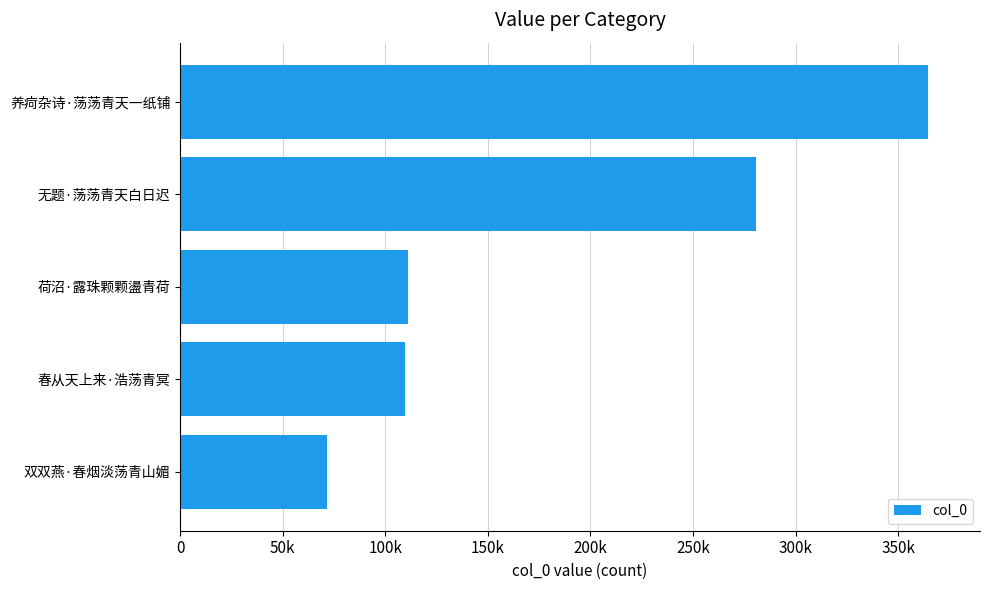

Does the chart contain any negative values?

No